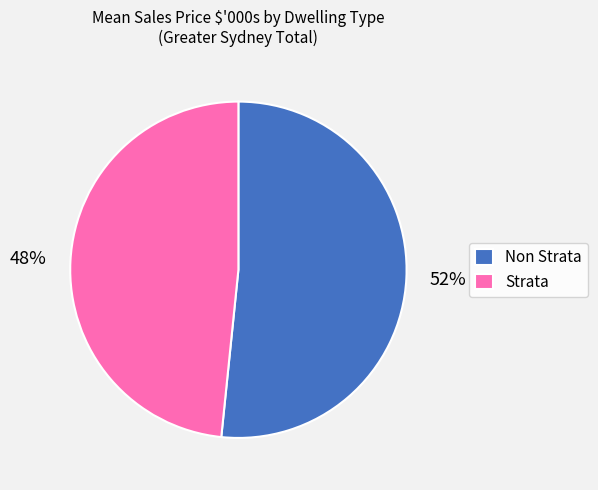

To the nearest percent, what is the average slice percentage?

50%